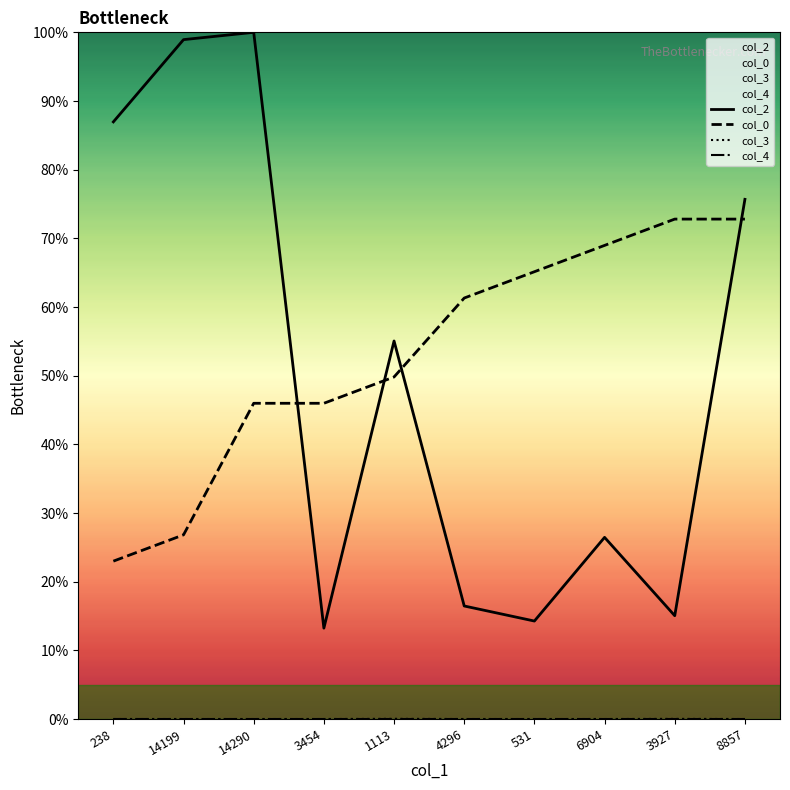

True or false: col_2 and col_3 cross at least once.

False